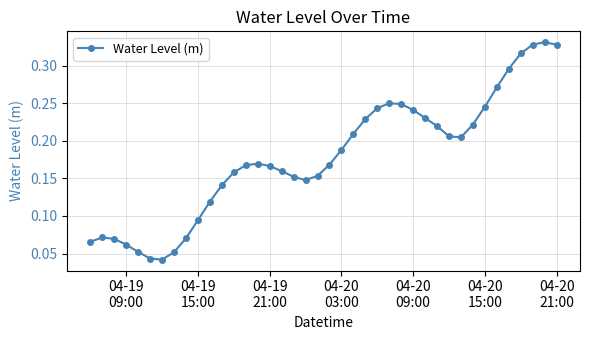

What is the sum of all values?

7.1